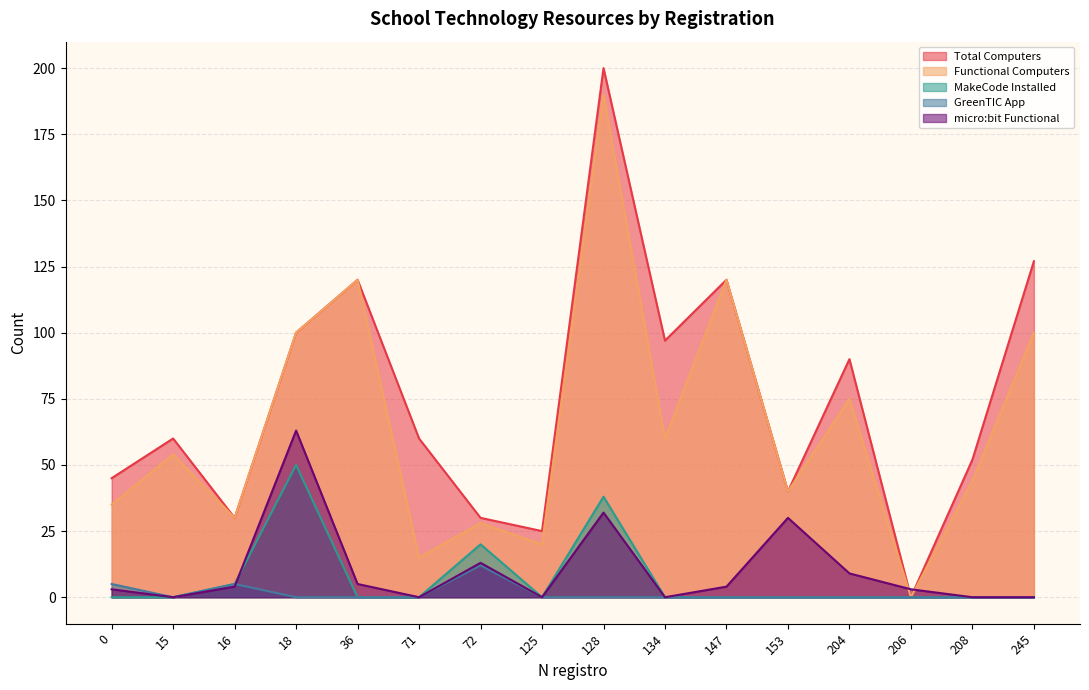

Which series has the largest total across all categories?

Total Computers